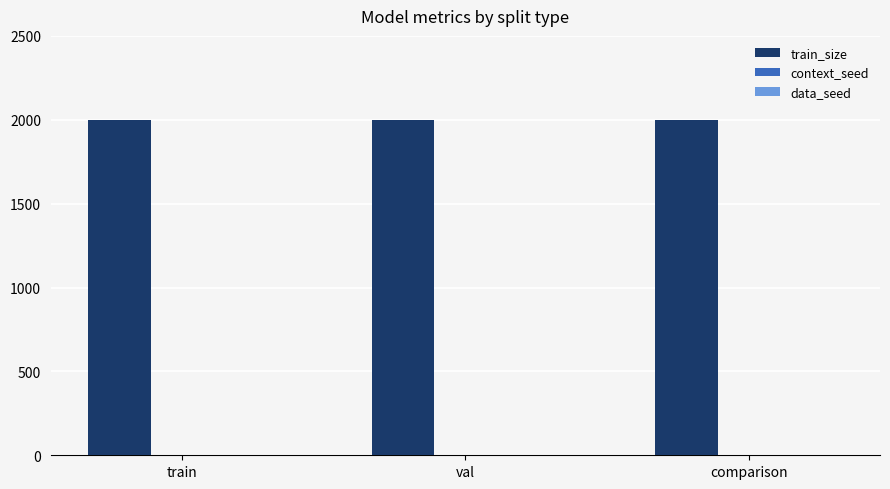

True or false: train_size has a value of 3348 at comparison.

False